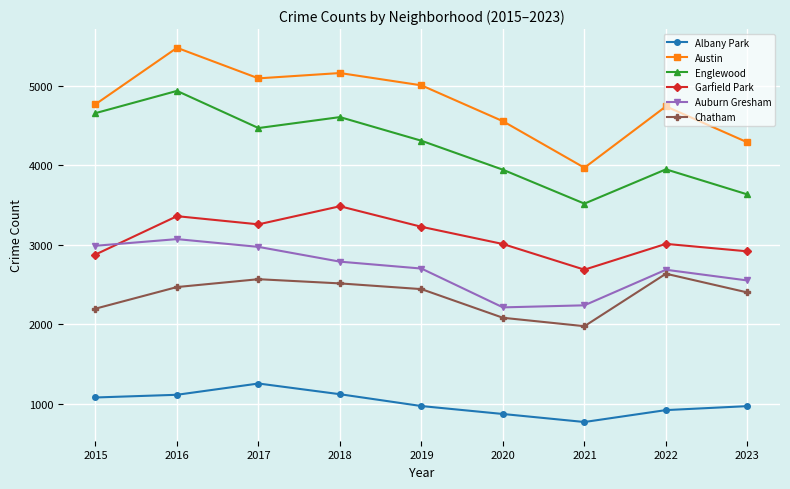

In Chatham, how many points are lower than both neighbors (excluding endpoints)?

1